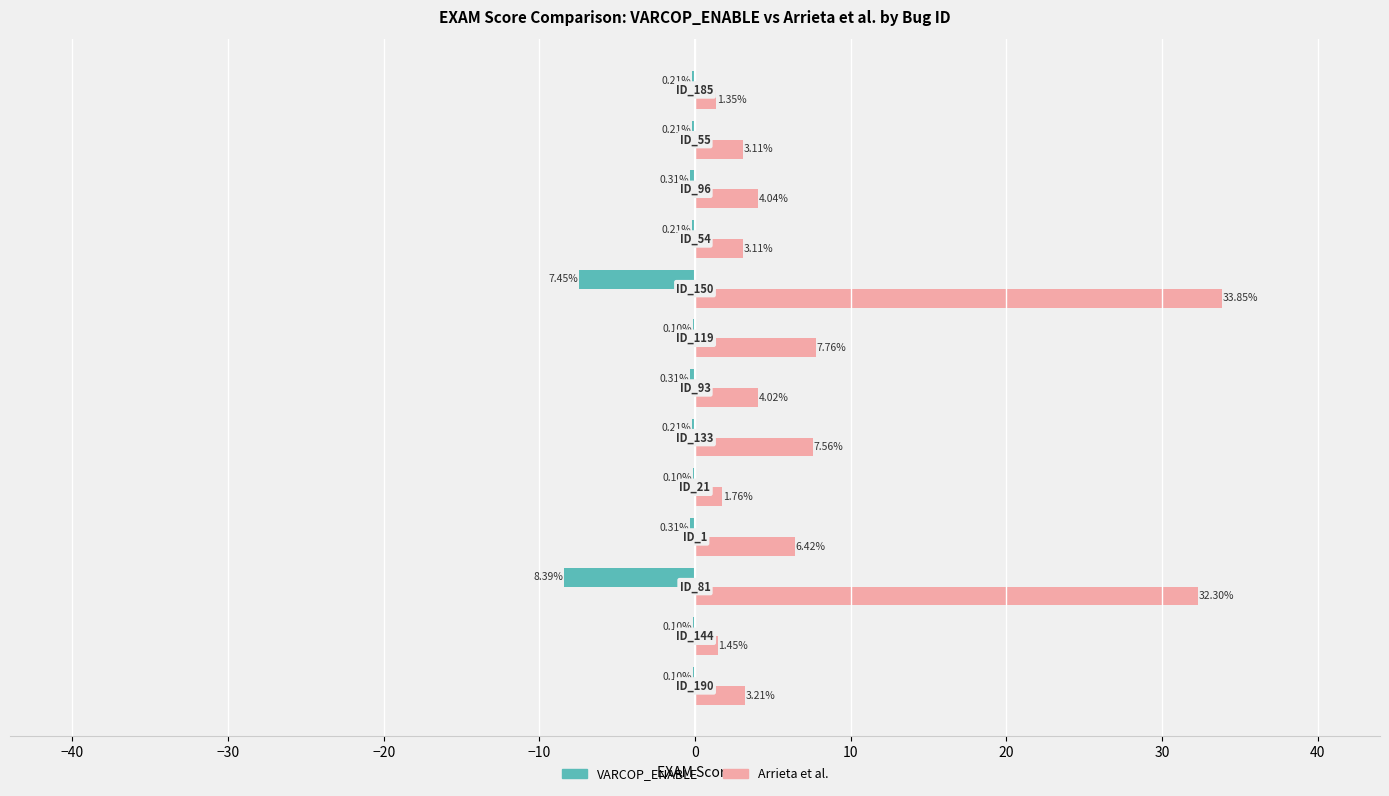

Which series has the largest total across all categories?

Arrieta et al.